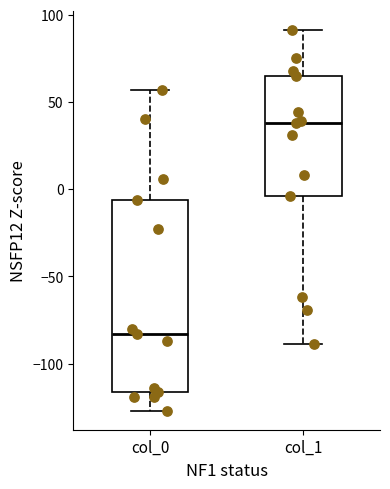

Which box has the lowest median line?

col_0